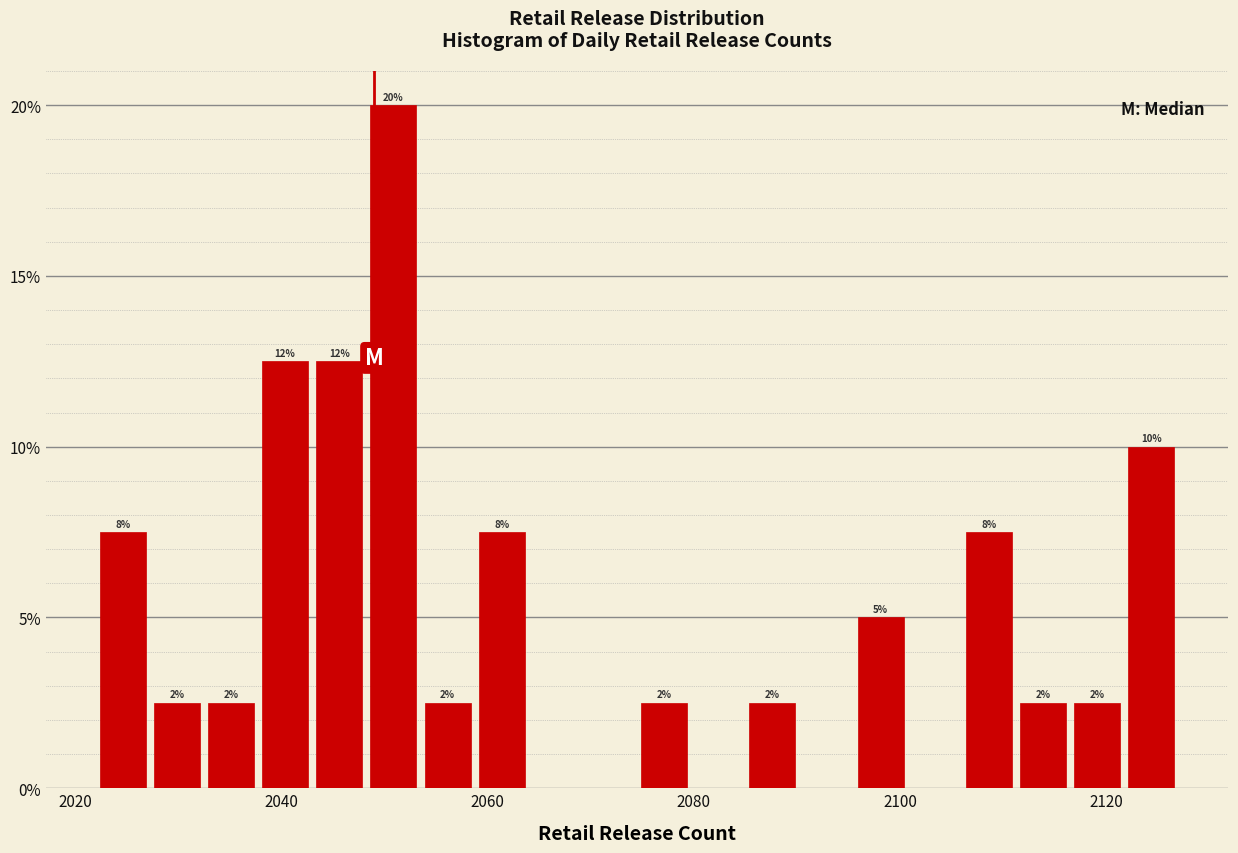

Read against the x-axis, roughly where is the centre of the tallest bar?

2050